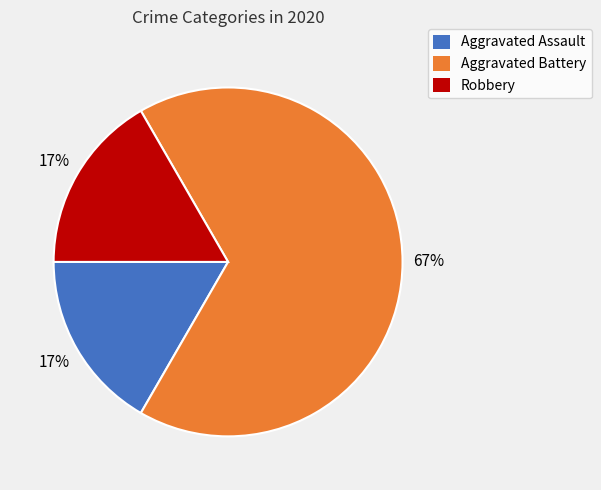

Is there any slice that represents more than half of the pie?

Yes